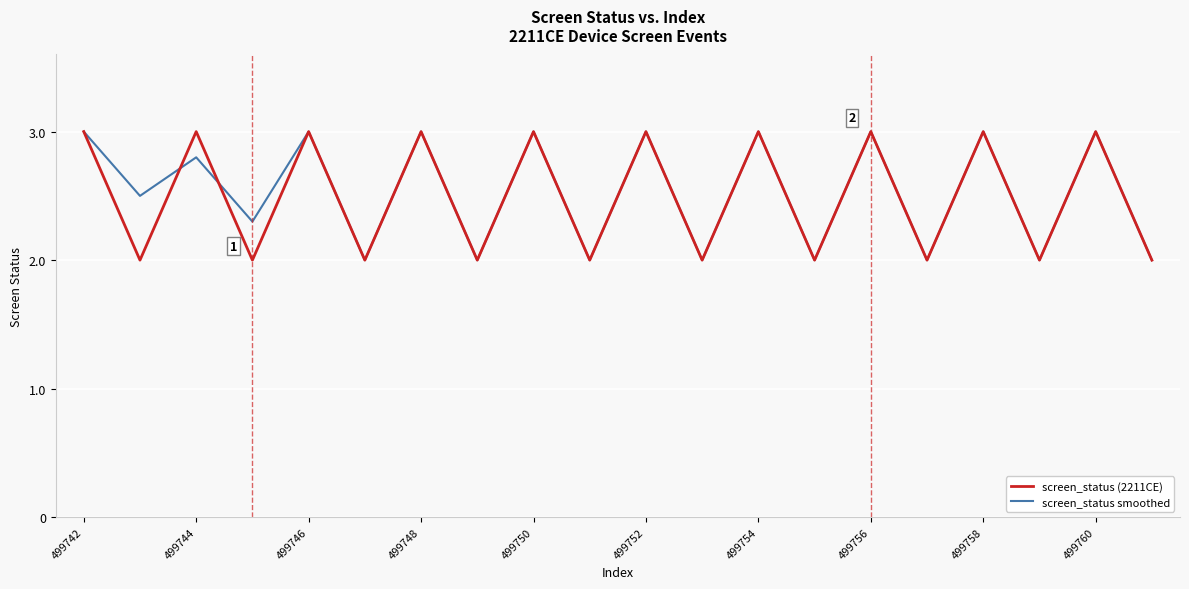

What are all the series names shown in the legend?

screen_status (2211CE), screen_status smoothed